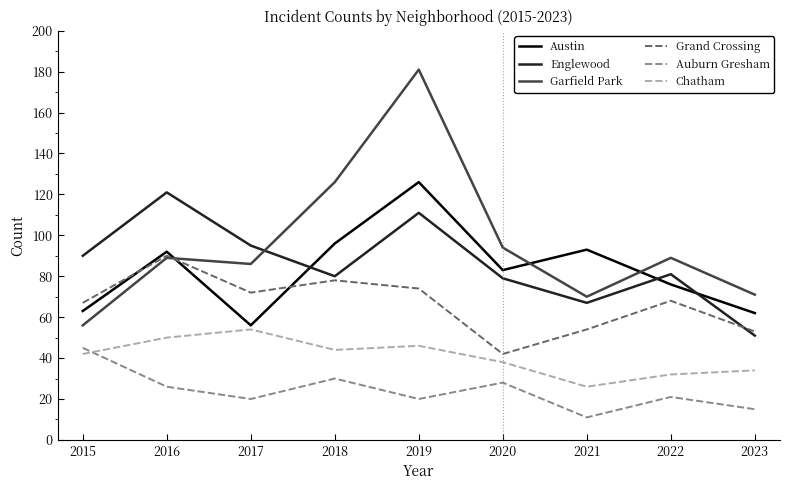

What are all the series names shown in the legend?

Austin, Englewood, Garfield Park, Grand Crossing, Auburn Gresham, Chatham